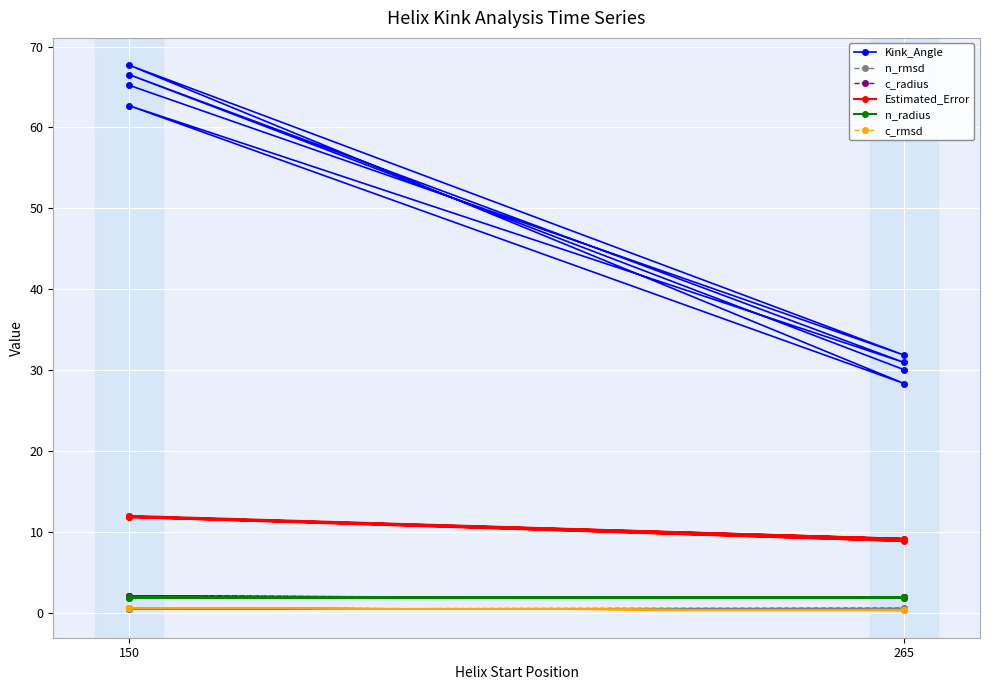

Reading left to right, transcribe all the data shown in this chart.

Kink_Angle: 65.2	31.9	67.7	28.3	62.7	30.9	66.5	30.0
n_rmsd: 0.5	0.5	0.5	0.5	0.5	0.5	0.5	0.5
c_radius: 2.0	1.9	2.0	1.9	2.0	1.9	2.0	1.9
Estimated_Error: 12.0	9.1	11.9	8.9	11.8	9.1	11.9	9.0
n_radius: 1.9	1.9	1.9	1.9	1.9	1.9	1.9	1.9
c_rmsd: 0.6	0.3	0.6	0.3	0.6	0.3	0.6	0.3